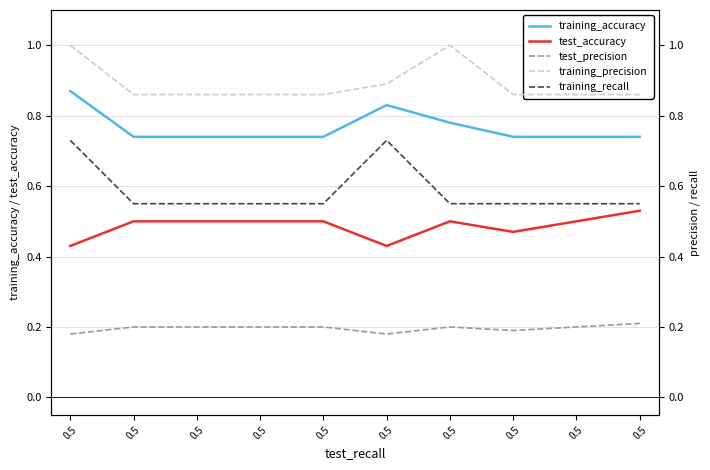

Rank the series at 0.5 from highest to lowest value.

training_precision, training_accuracy, training_recall, test_accuracy, test_precision